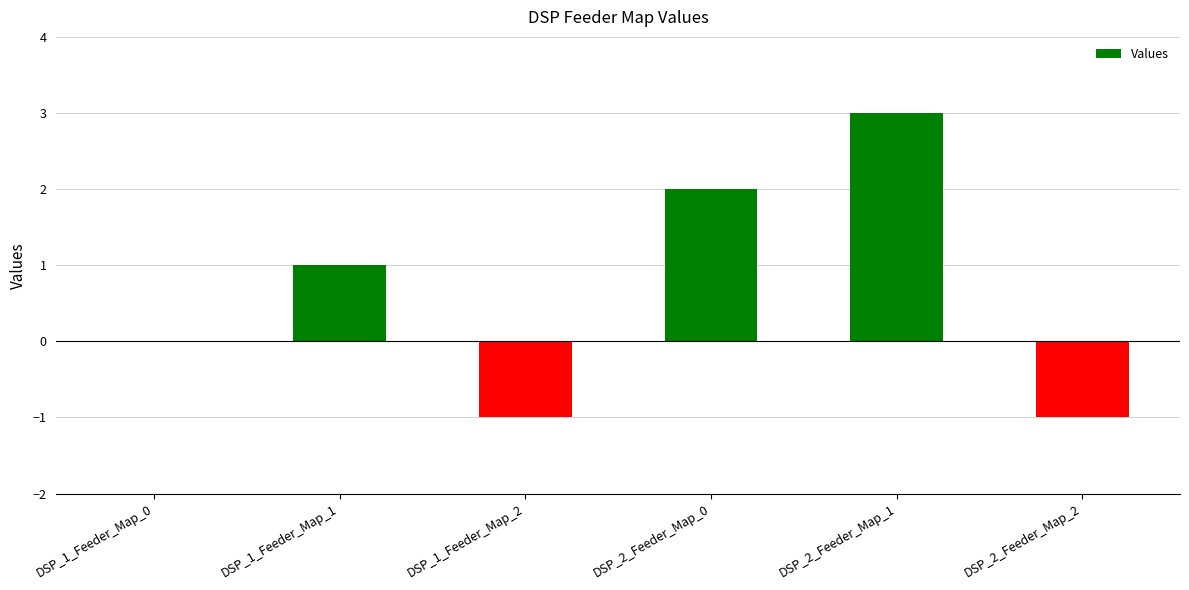

How many categories are shown in the chart?

6